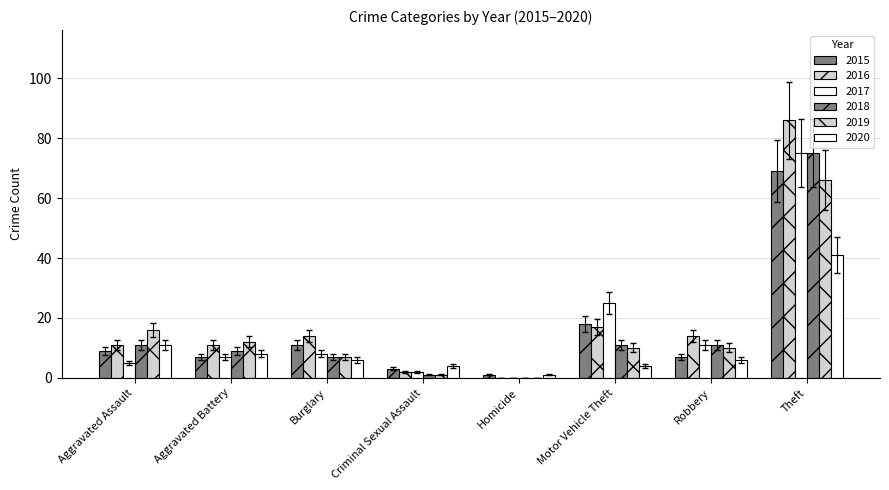

The value of 2015 at Criminal Sexual Assault is 3.8. True or false?

False